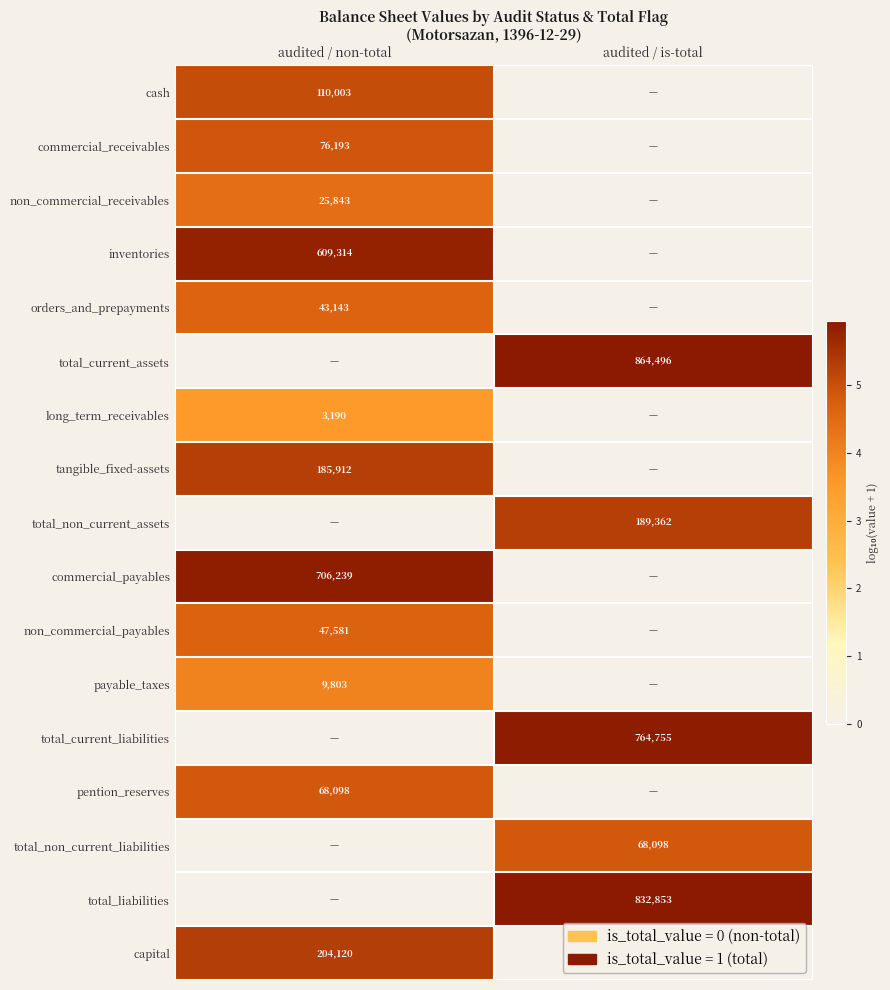

Is it true that long_term_receivables equals 4227 at audited / non-total?

False